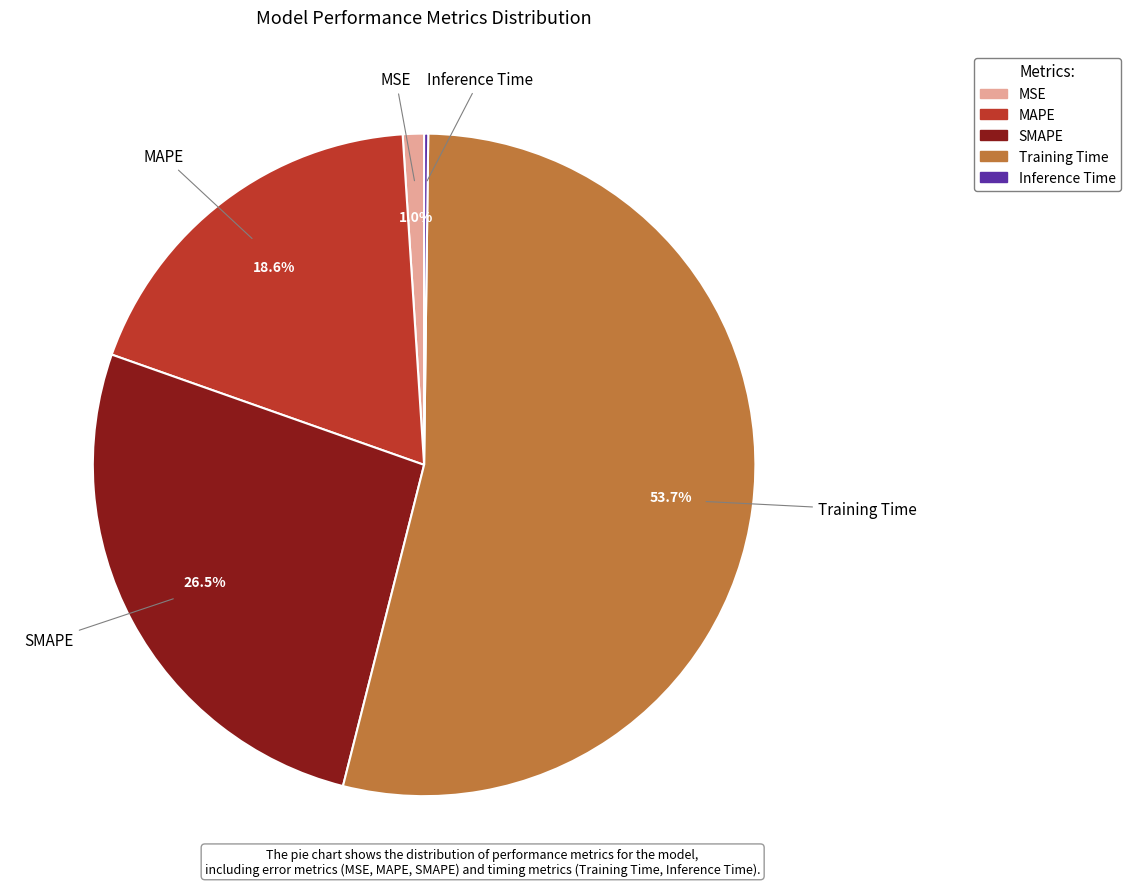

Between MSE and SMAPE, which is larger?

SMAPE